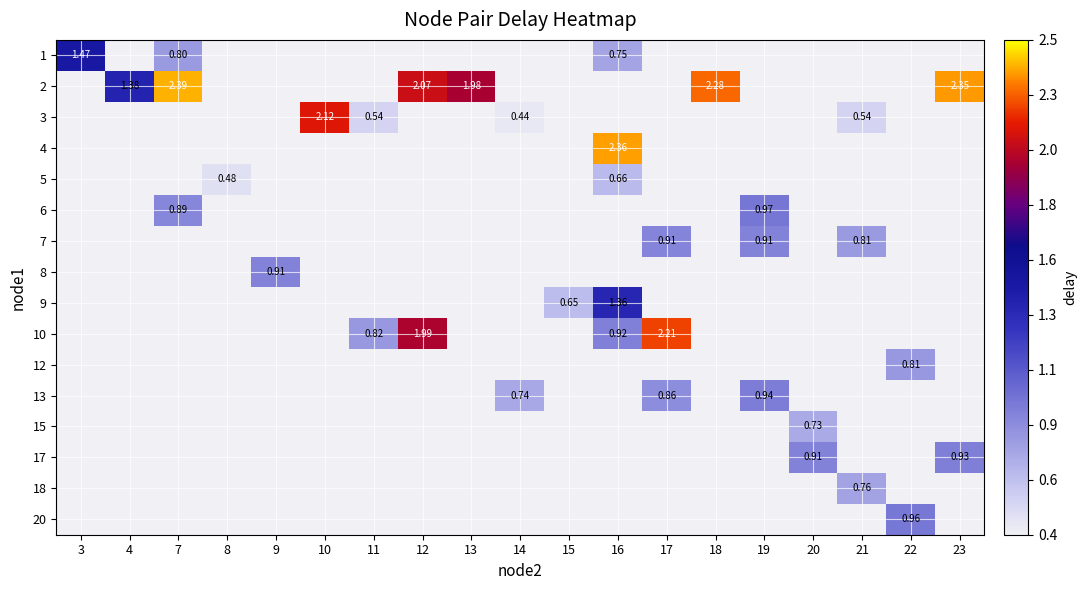

Between 20 and 23, which is larger?

23